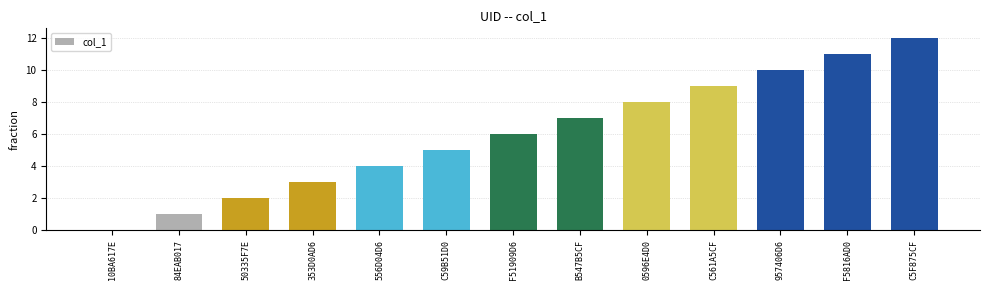

Where is the data nearest to the value 6?

F51909D6